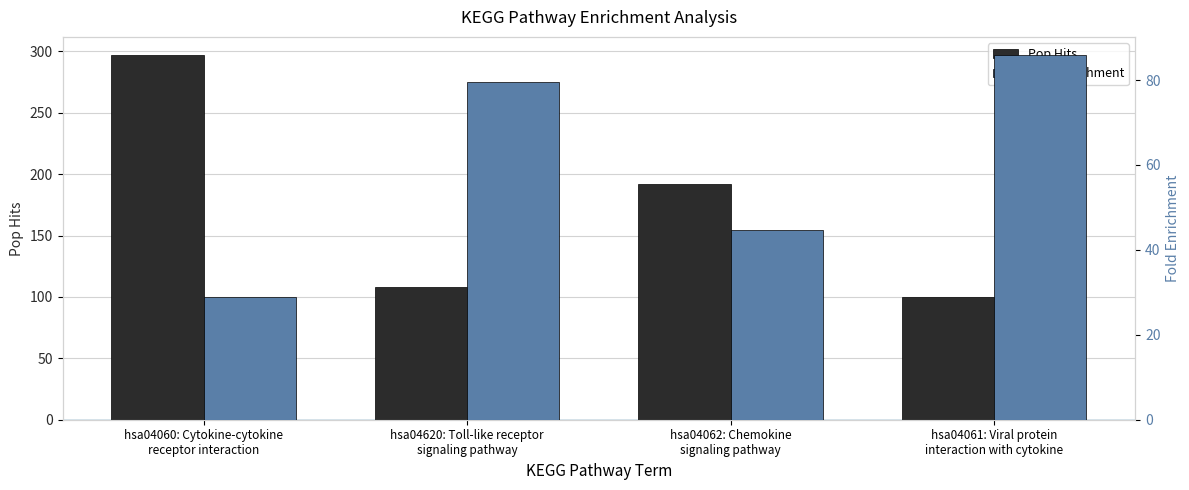

Rank the series at hsa04062: Chemokine
signaling pathway from highest to lowest value.

Pop Hits, Fold Enrichment